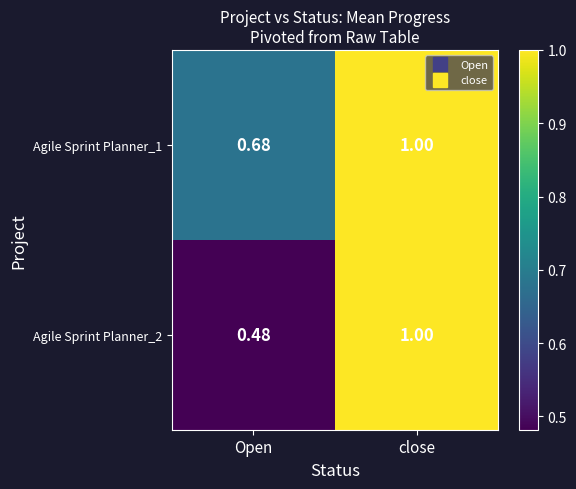

At which category is the sum across all series the highest?

close